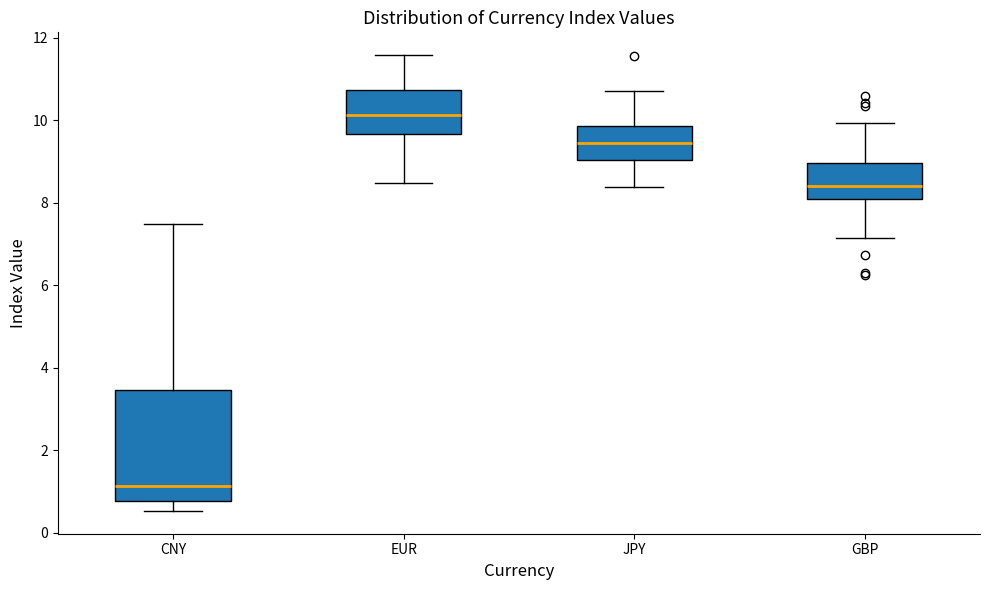

Which box has the highest median line?

EUR